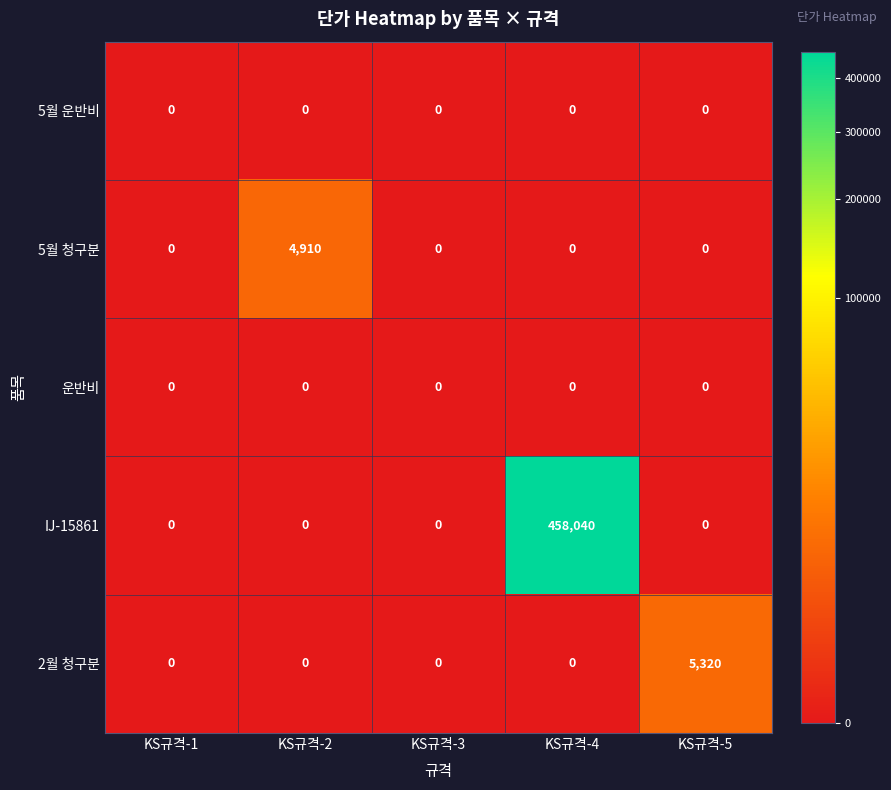

Reading right to left, extract all data points from this chart.

5월 운반비: 0	0	0	0	0
5월 청구분: 0	0	0	4910	0
운반비: 0	0	0	0	0
IJ-15861: 0	458040	0	0	0
2월 청구분: 5320	0	0	0	0